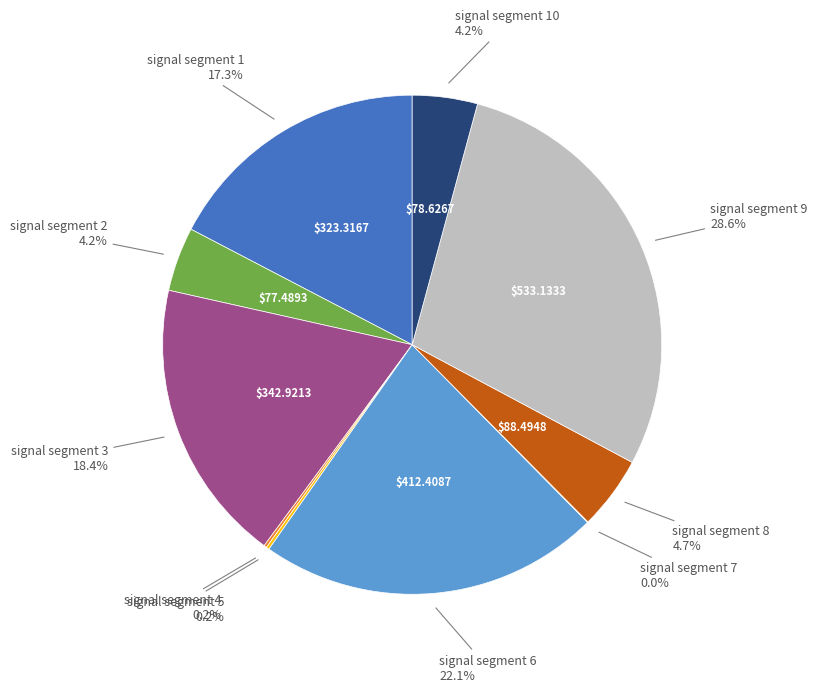

Is there a majority slice in this chart?

No